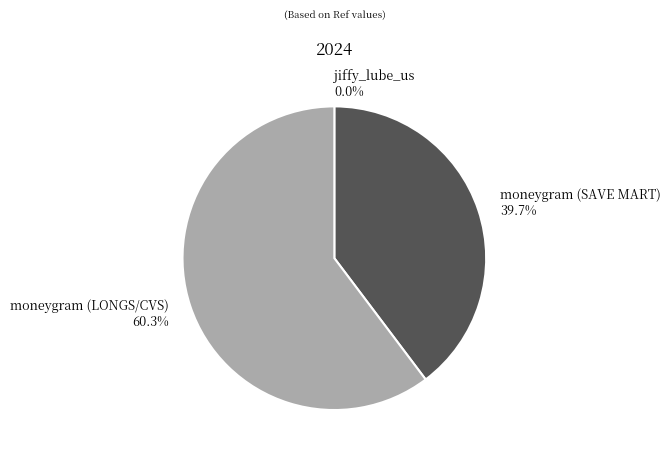

The moneygram (LONGS/CVS) slice represents 72% of the pie. True or false?

False